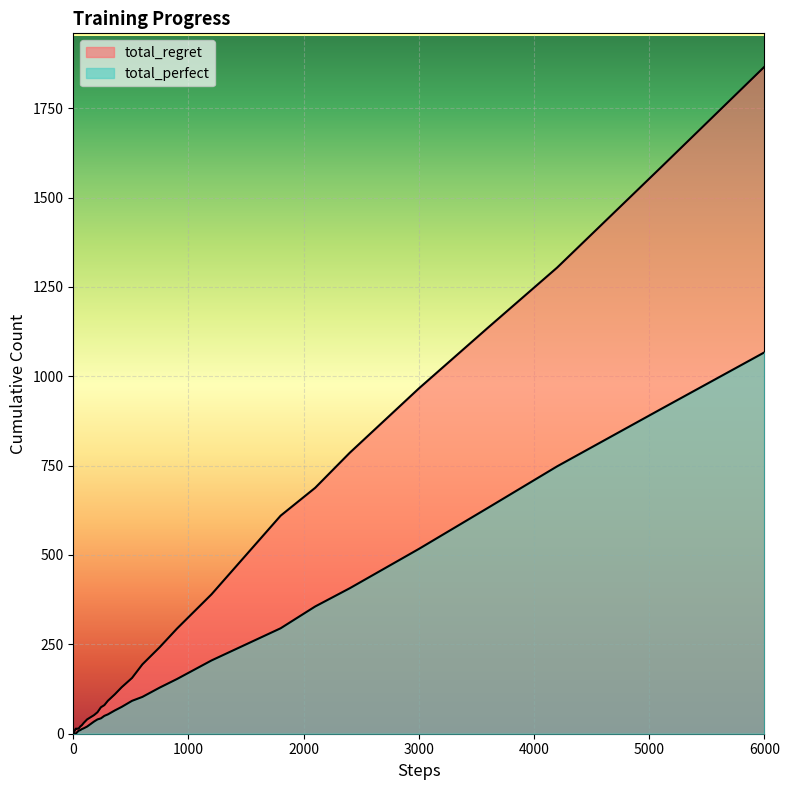

What is the difference between the second highest and minimum values in the total_perfect series?

908